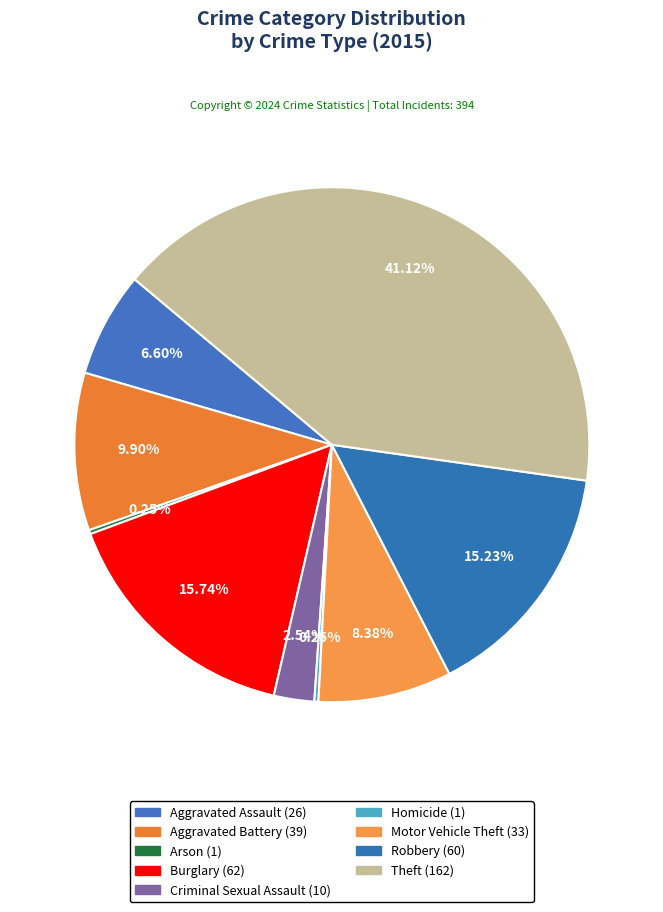

What is the total percentage of Aggravated Assault and Criminal Sexual Assault?

9.1%